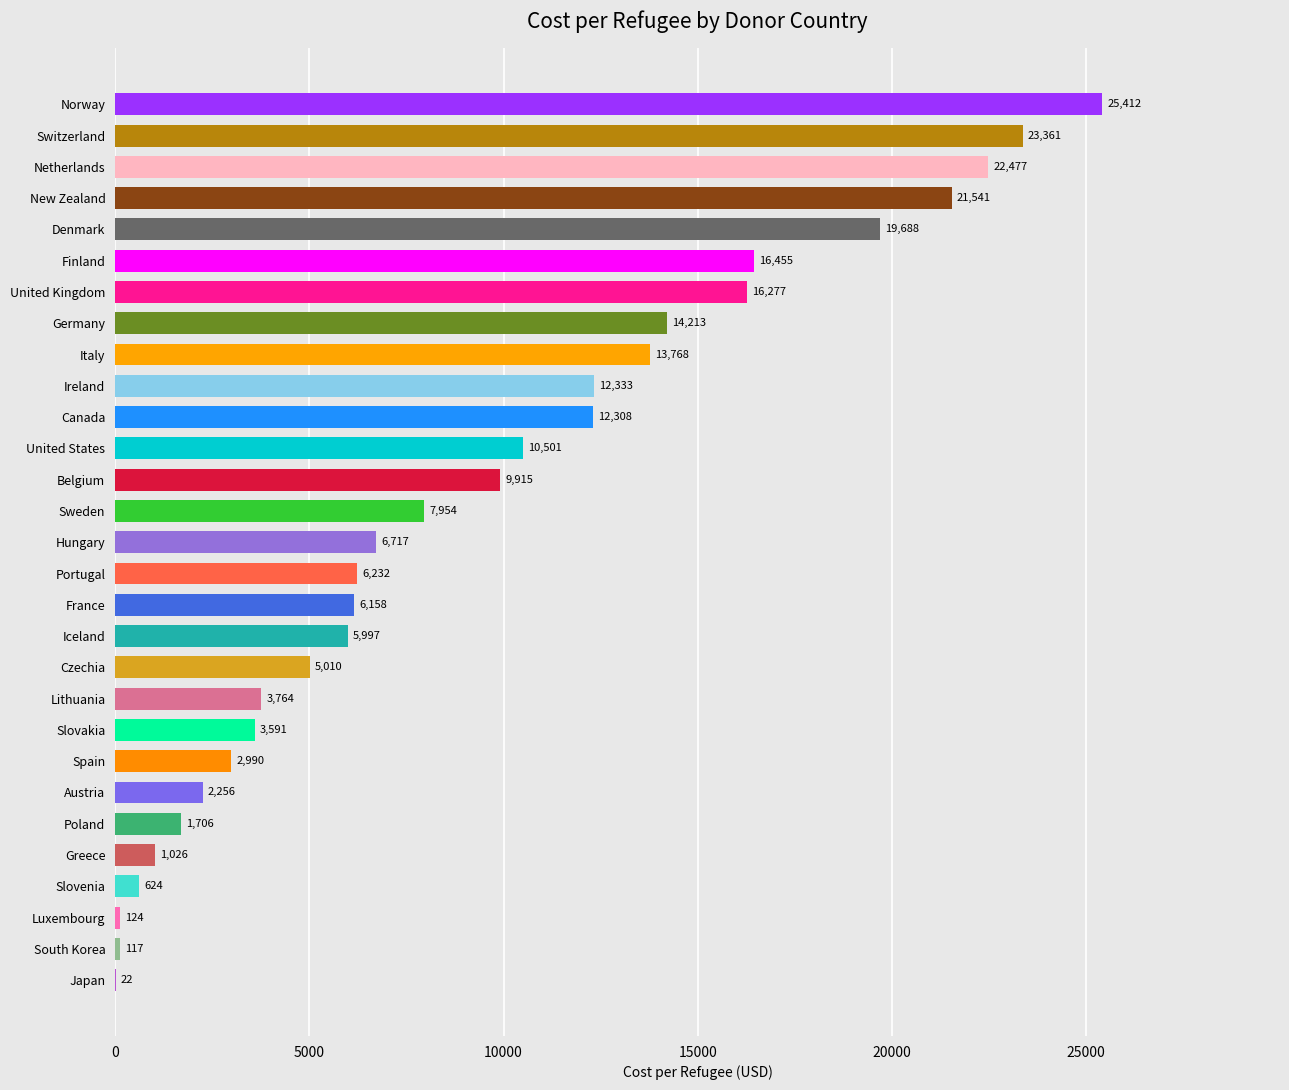

At which label is the value closest to 12716?

Ireland